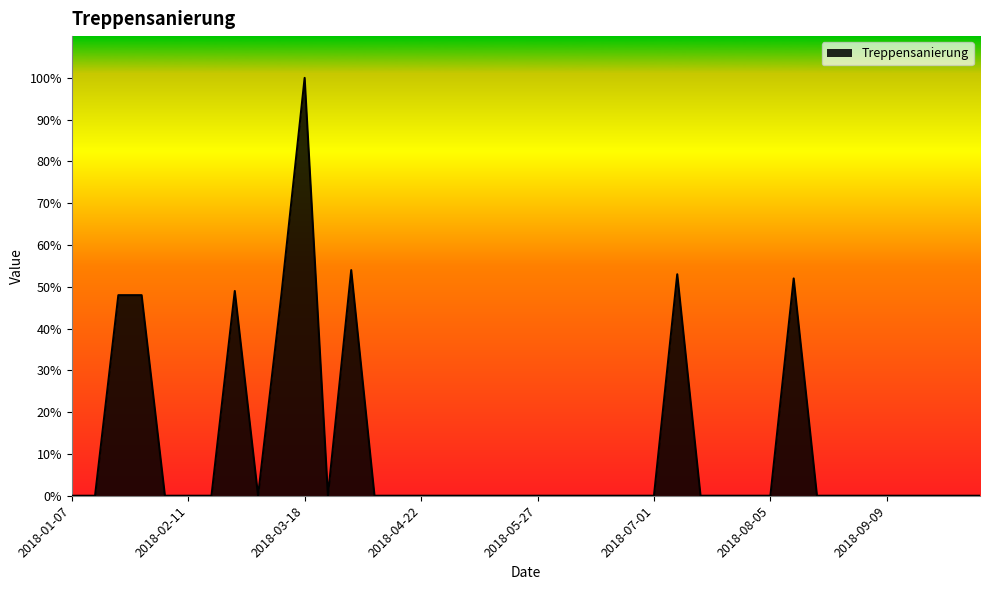

How many categories are shown in the chart?

40